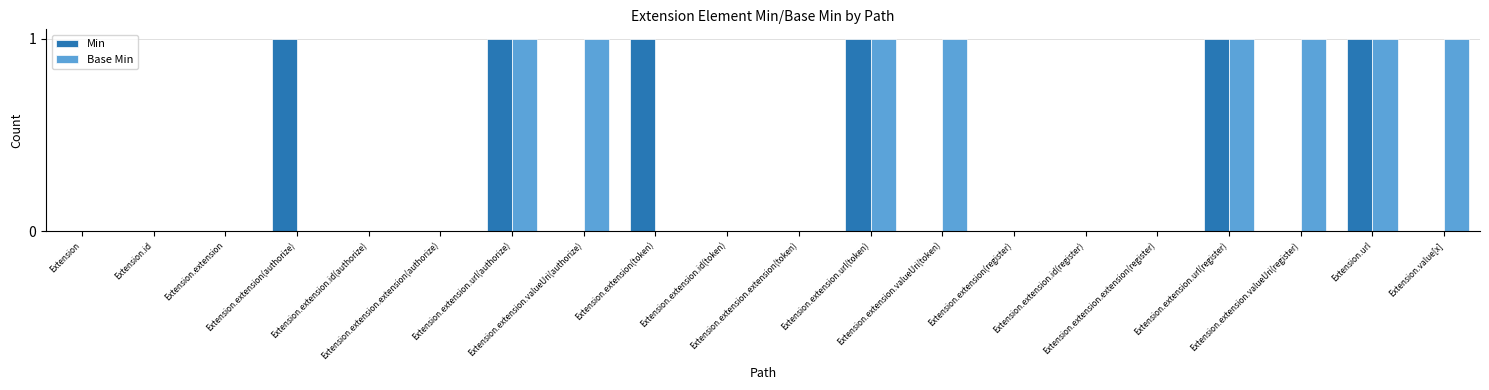

What is the sum of all Base Min values?

8